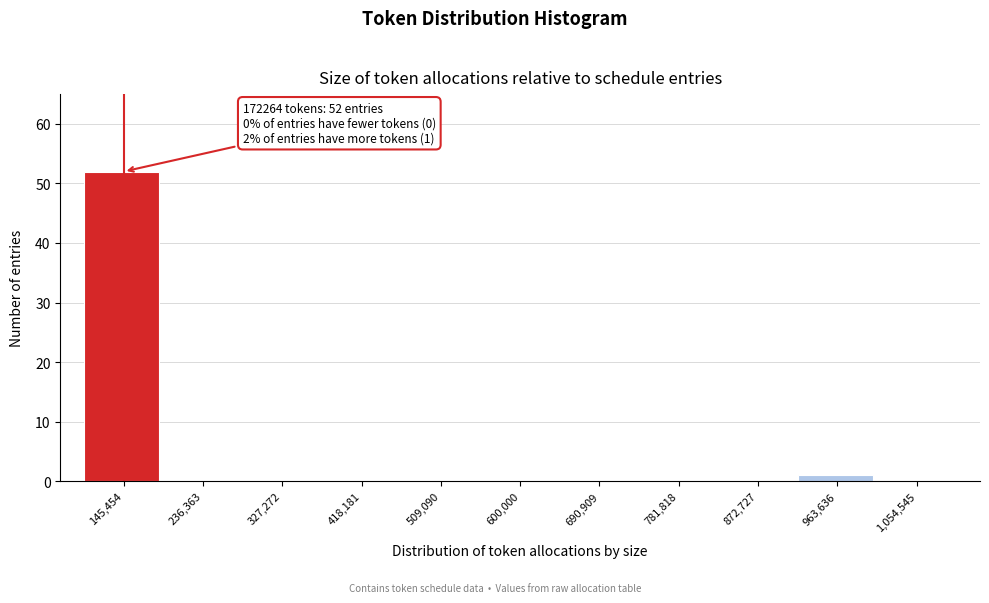

Over which range of the x-axis is the bar tallest?

100000 to 190000